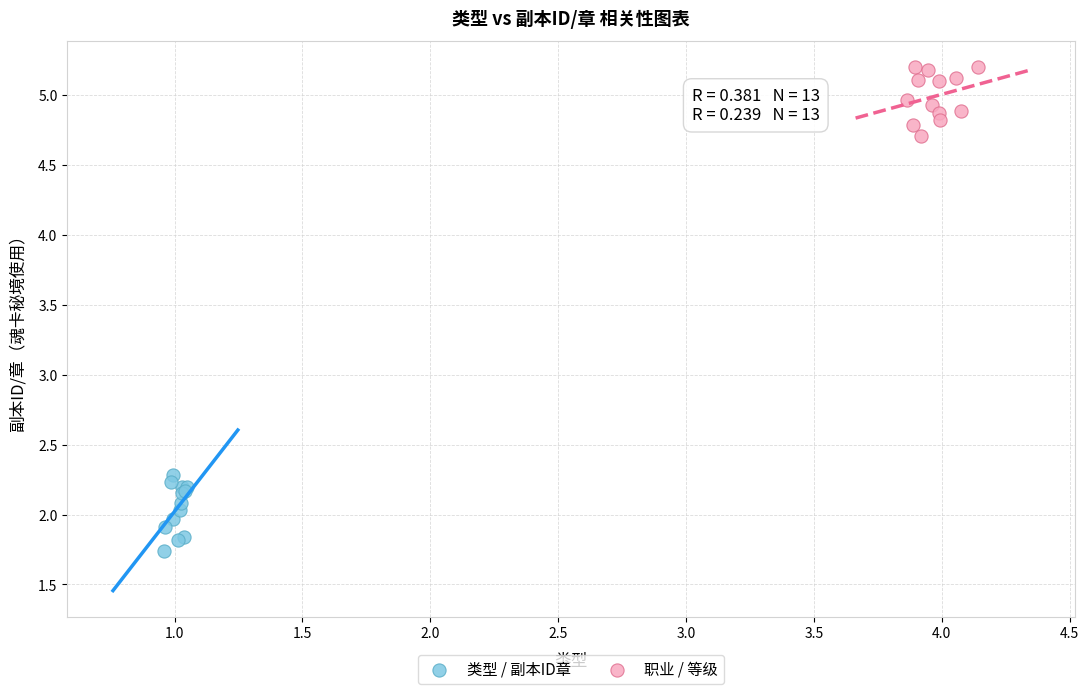

Which series reaches the minimum Y coordinate?

类型 / 副本ID章